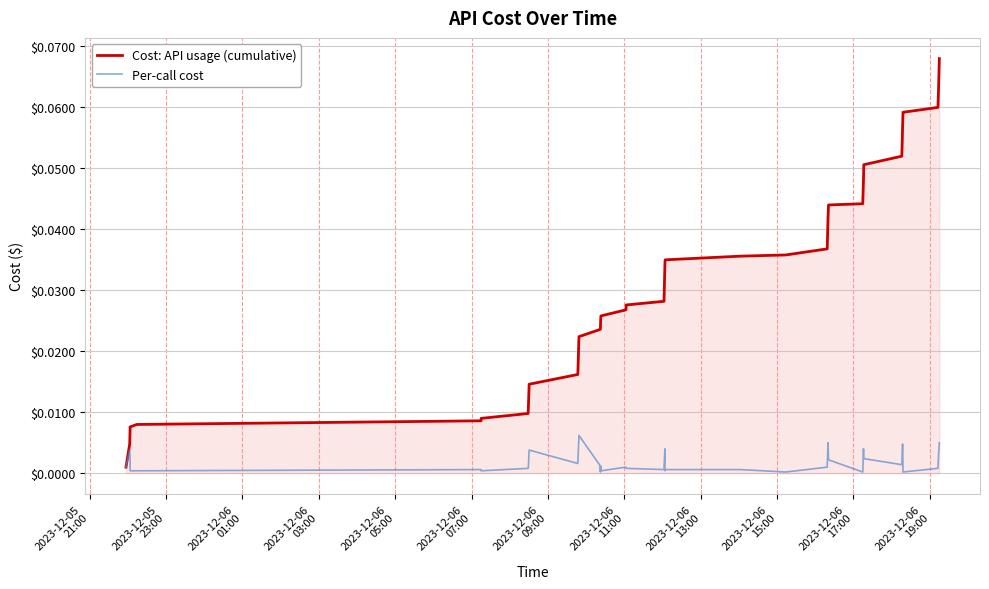

Which series has the largest total across all categories?

Cost: API usage (cumulative)